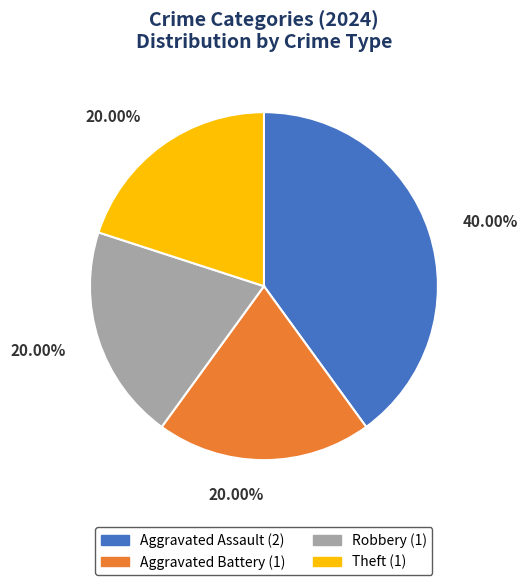

Is the sum of Theft and Aggravated Battery greater than half?

No